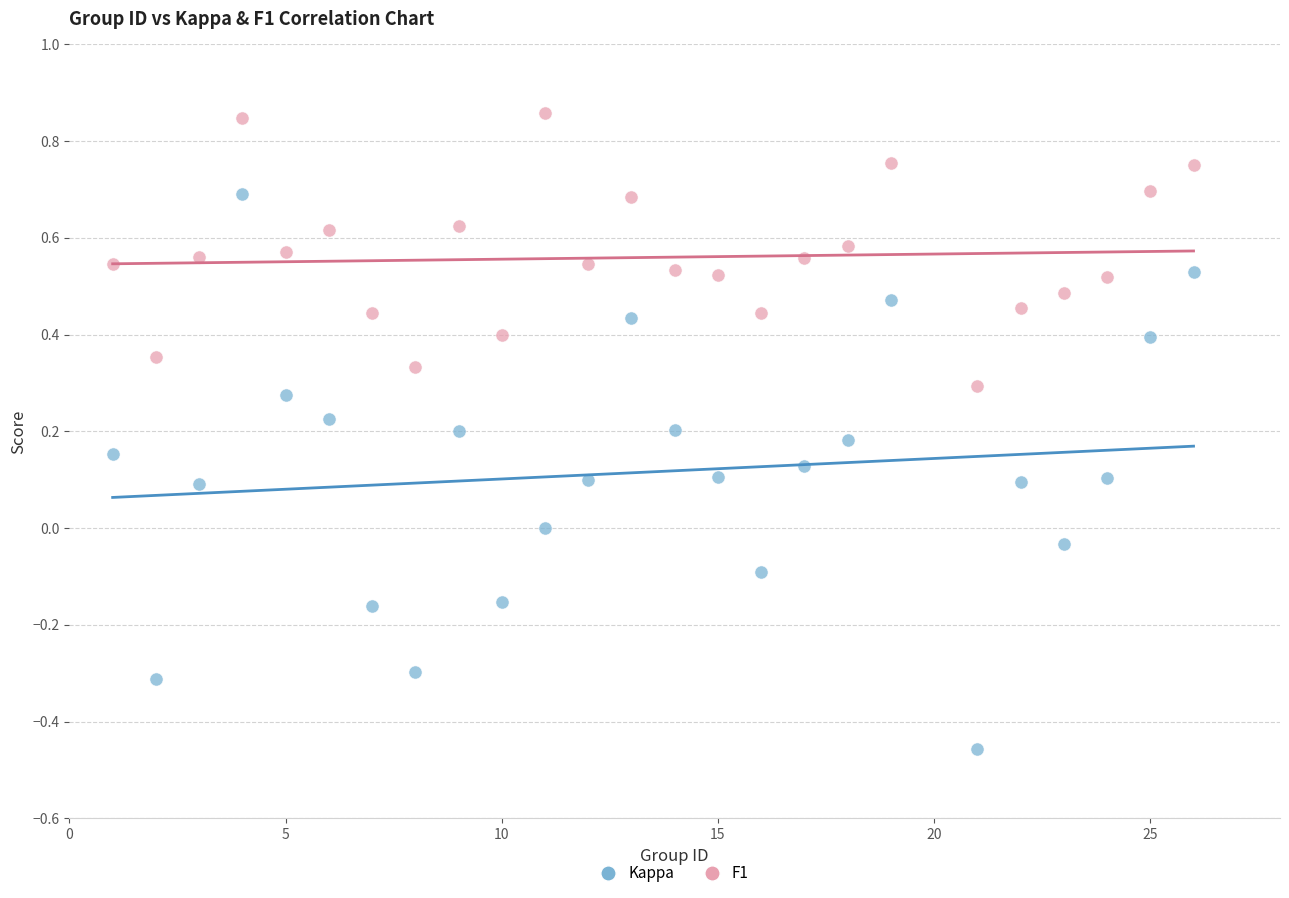

Across all data points, what is the range of Y values (max minus min)?

1.3